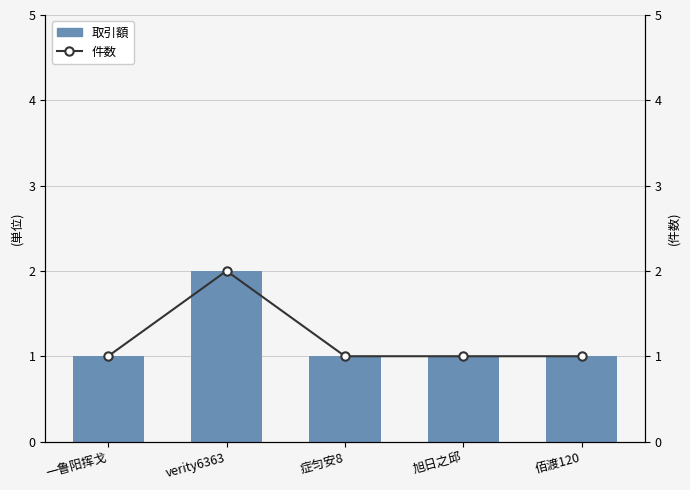

What is the maximum value for 件数?

2